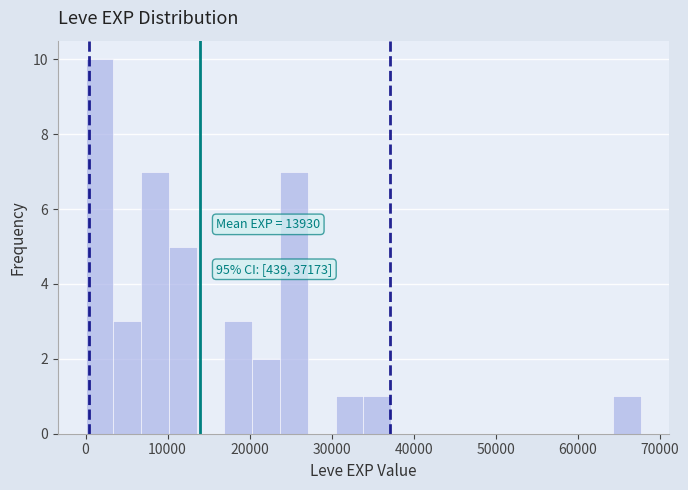

Around what value on the x-axis is the tallest bar? Give the approximate position of its centre, as read against the axis.

2000